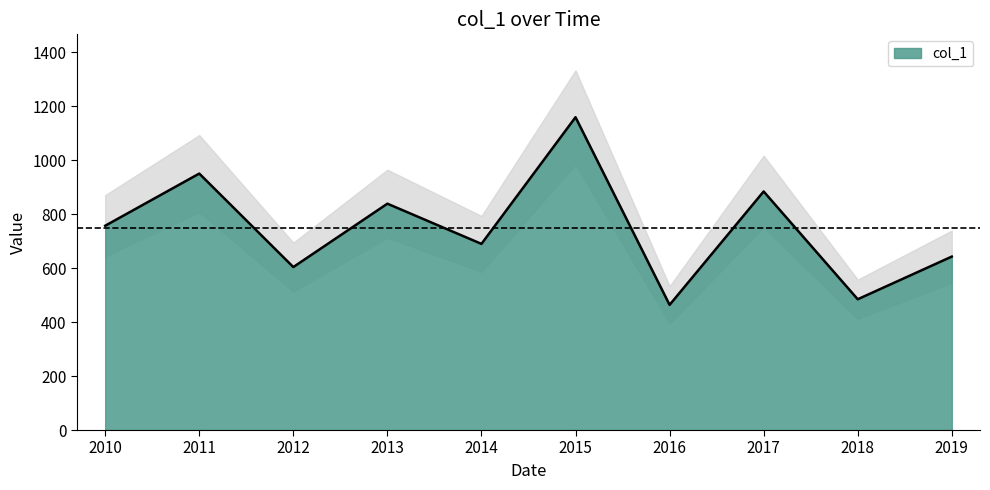

What is the lowest value of the col_1 series?

463.6